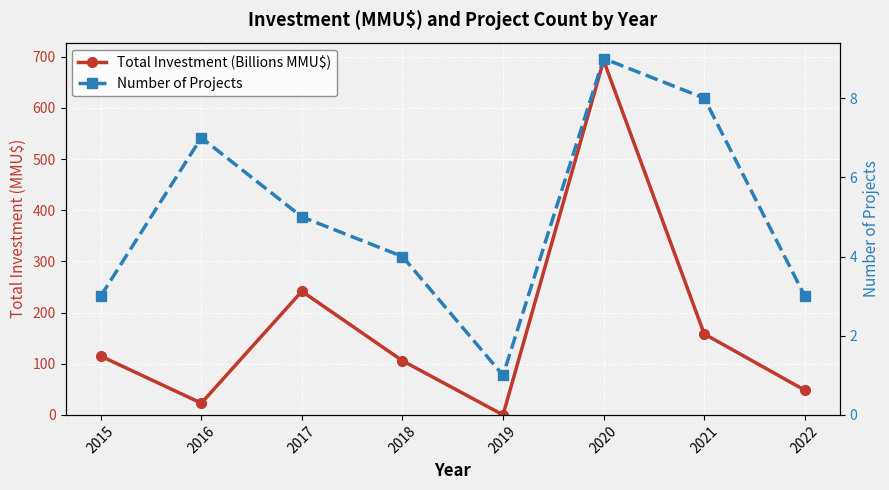

At 2020, list the series in order from smallest to largest.

Number of Projects, Total Investment (Billions MMU$)